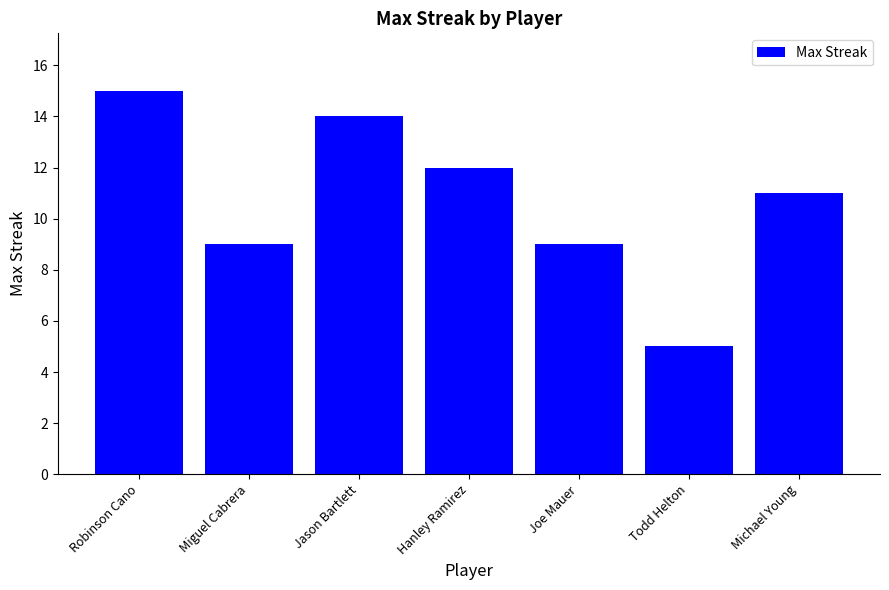

What is the label of the 2nd bar from the left?

Miguel Cabrera